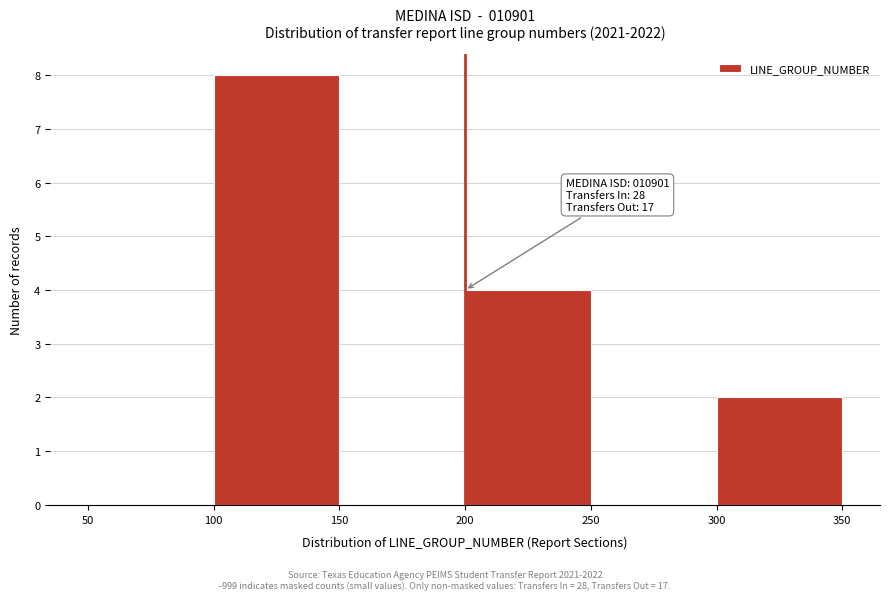

Which range on the x-axis has the tallest bar?

100 to 150